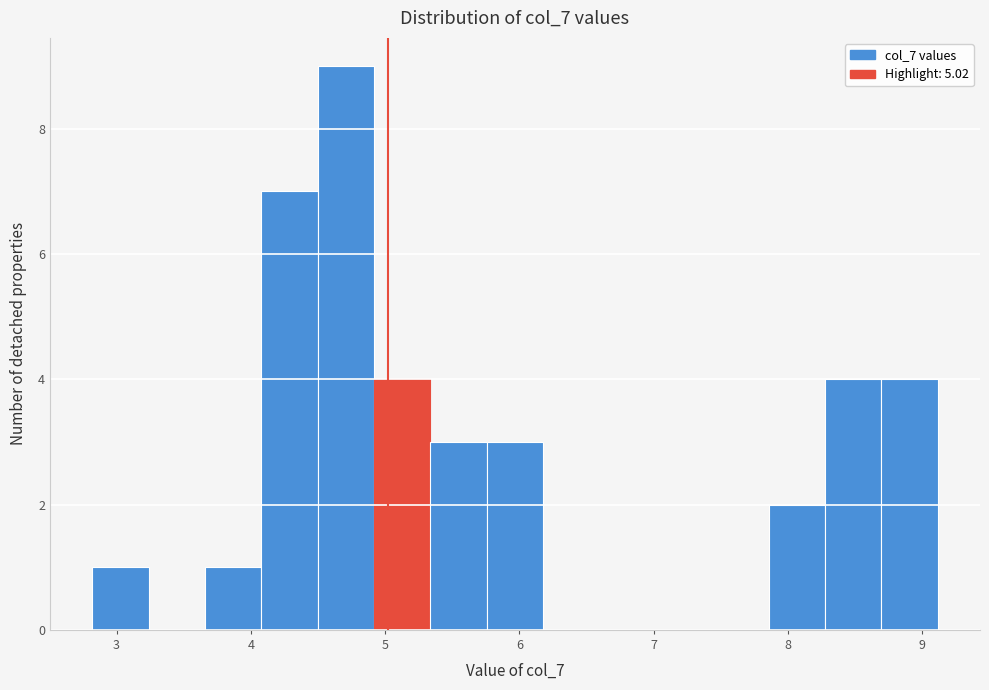

How tall is the bar that spans 4.5 to 4.9 on the x-axis? Neither the bar edges nor the heights are printed on the chart, so give them approximately, as read against the axes.

9